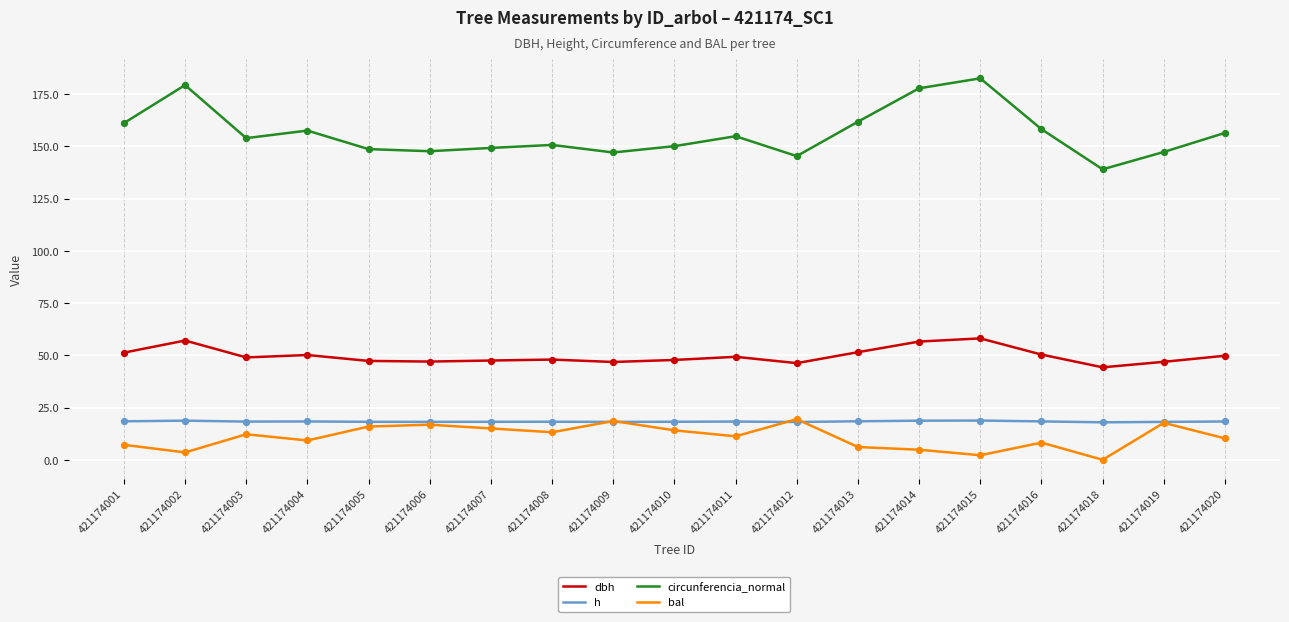

Which series has the largest total across all categories?

circunferencia_normal